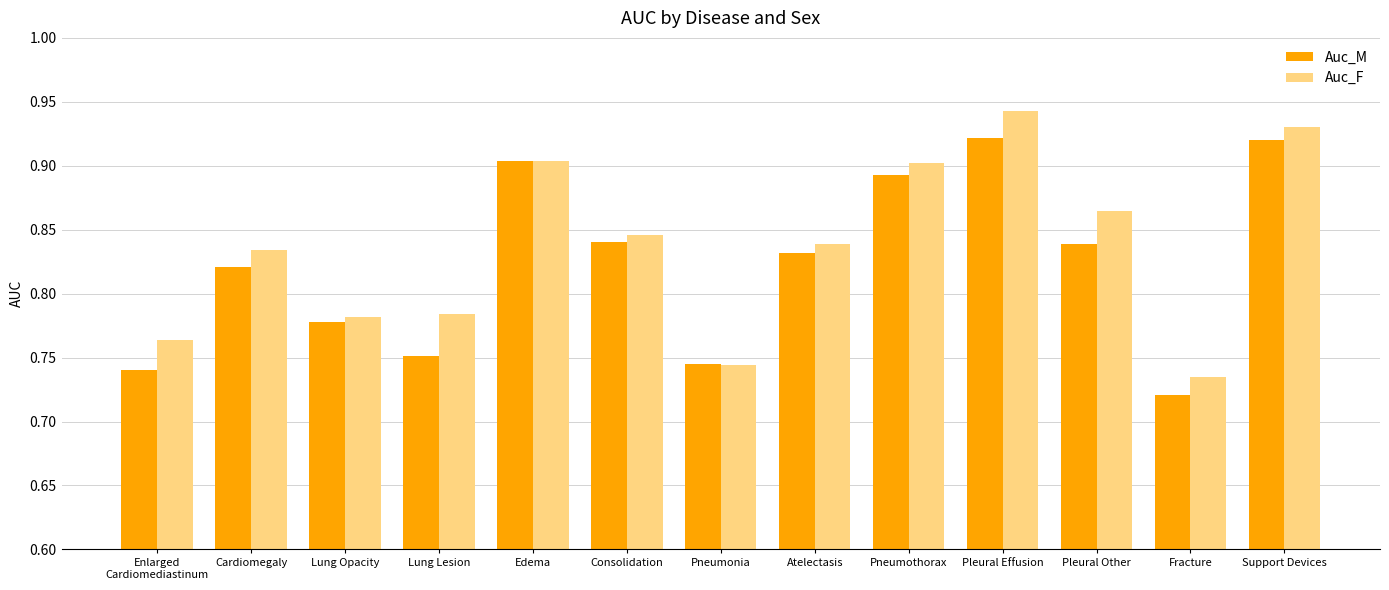

Which category has the lowest value in the Auc_M series?

Fracture